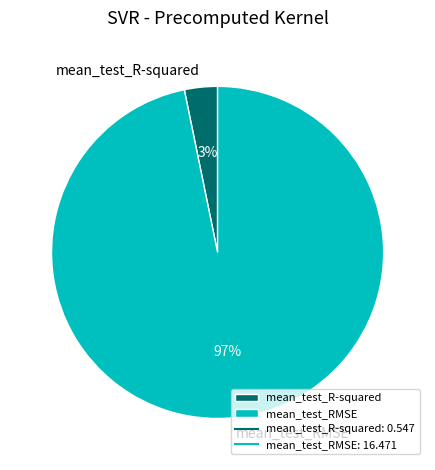

Is the sum of mean_test_R-squared and mean_test_RMSE greater than half?

Yes